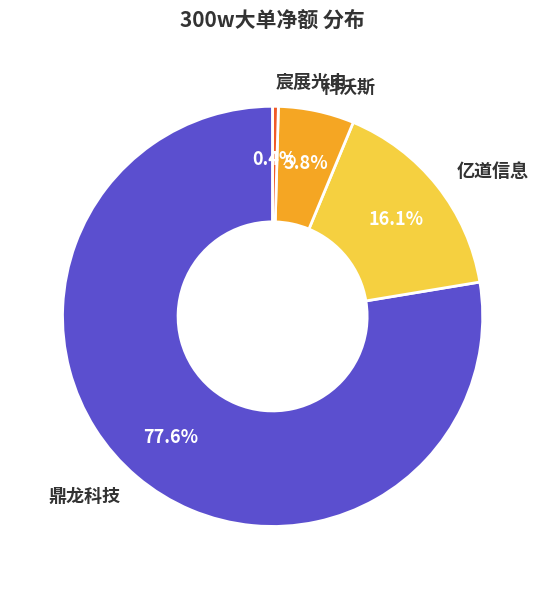

How many slices are in this pie chart?

4